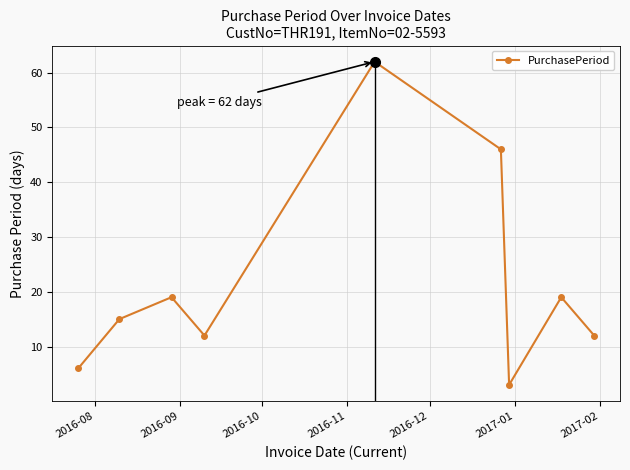

What is the minimum value shown in the chart?

3